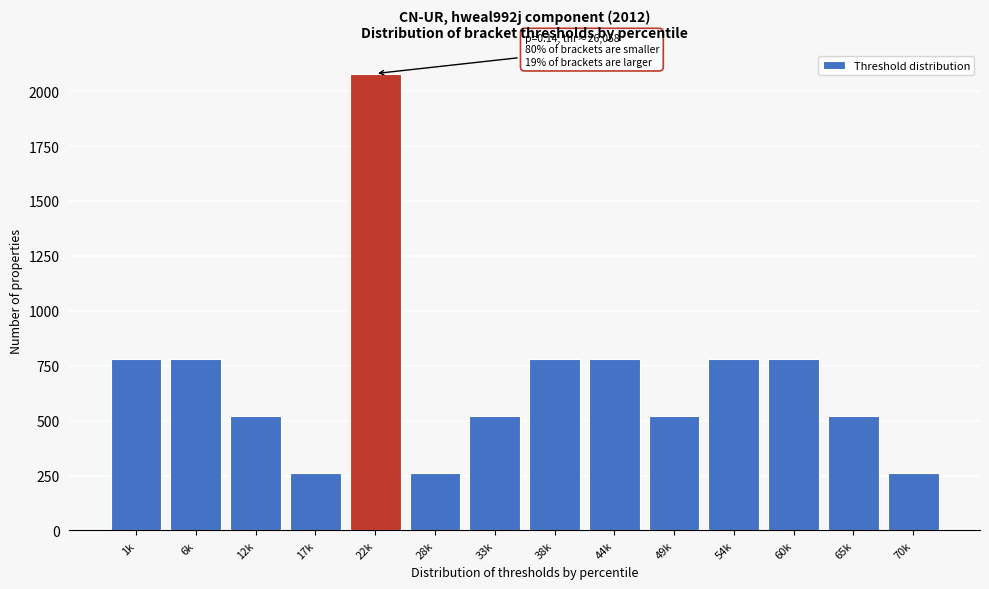

Reading left to right, transcribe all the data shown in this chart.

780	780	520	260	2080	260	520	780	780	520	780	780	520	260